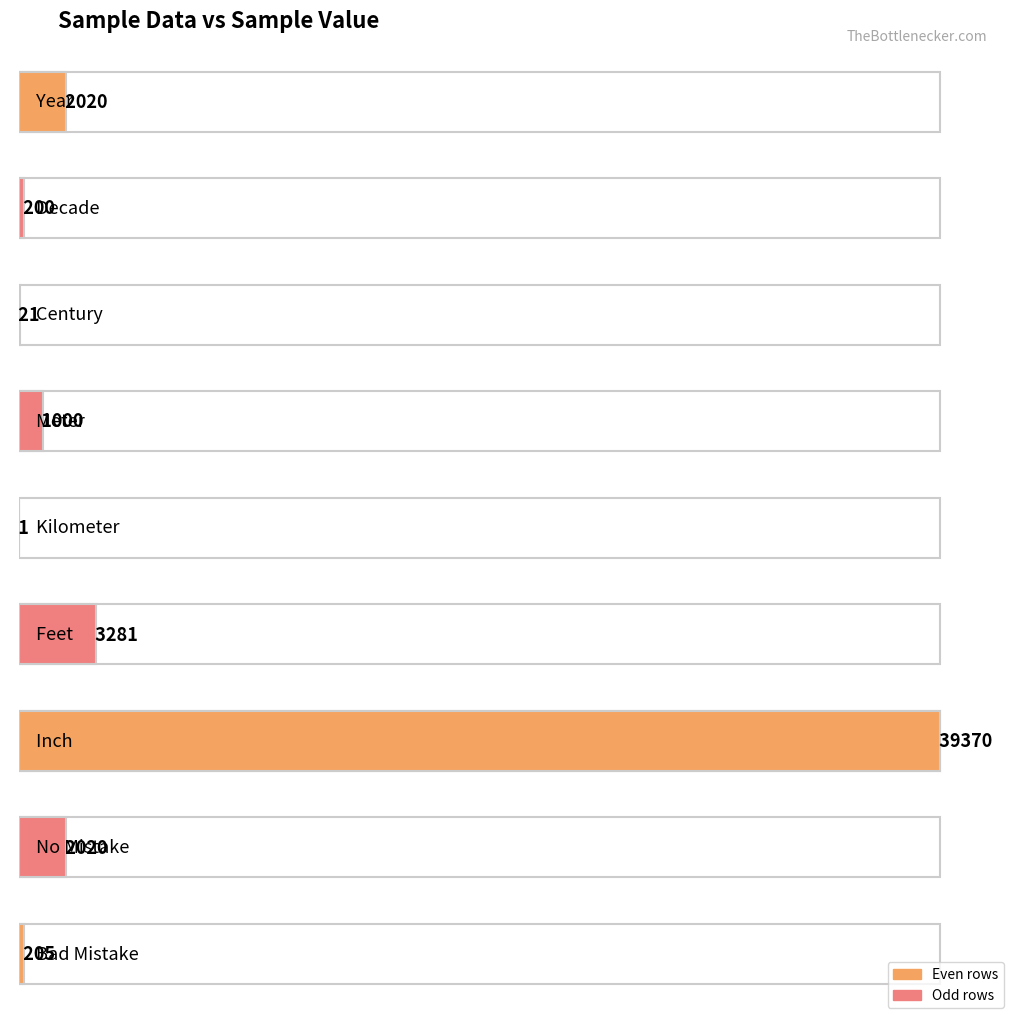

Which category has the highest value across all series?

Inch